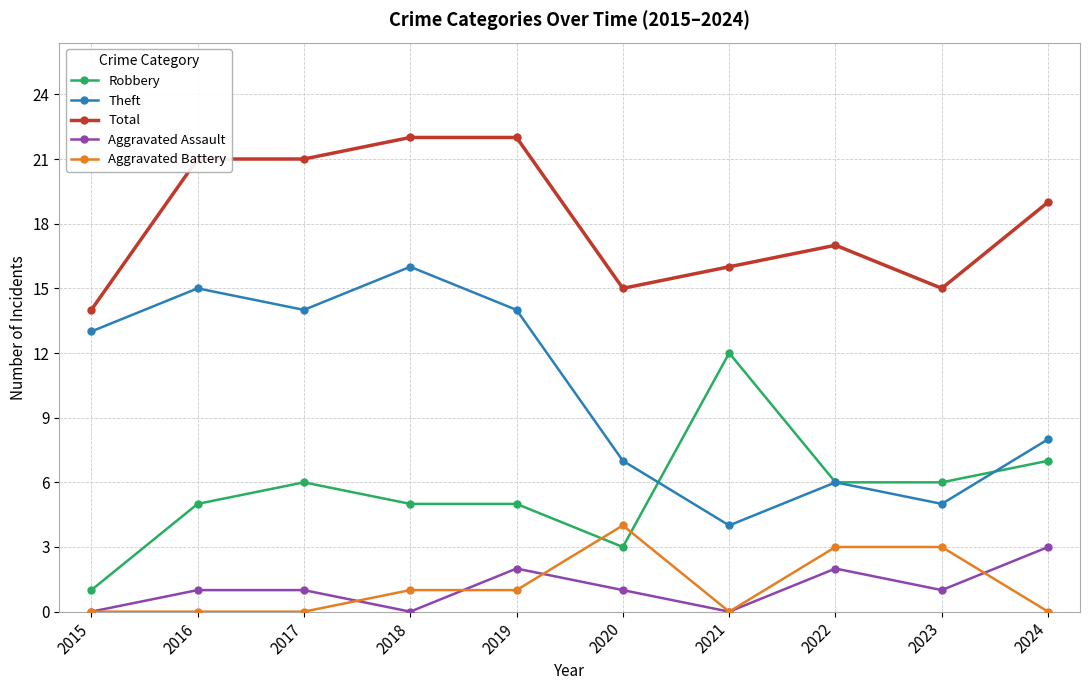

True or false: Theft has more than 2 interior local peaks.

True